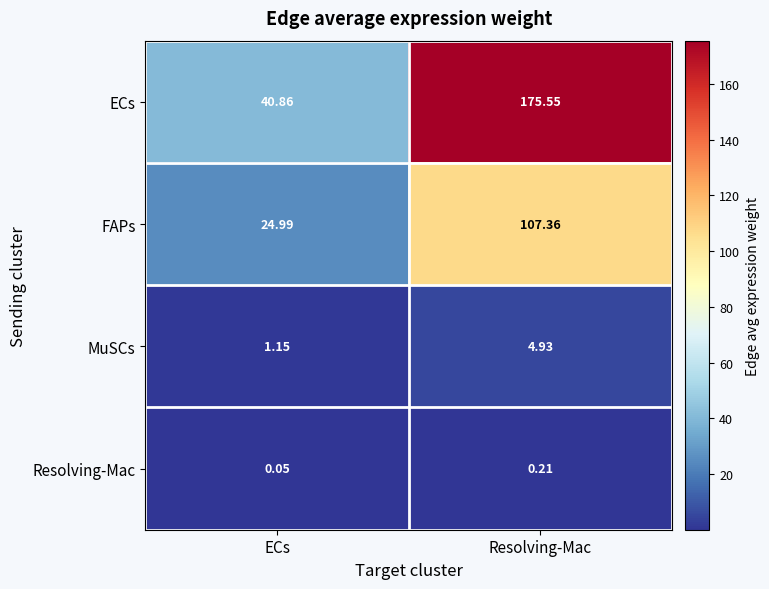

Which label corresponds to the smallest value in the chart?

ECs